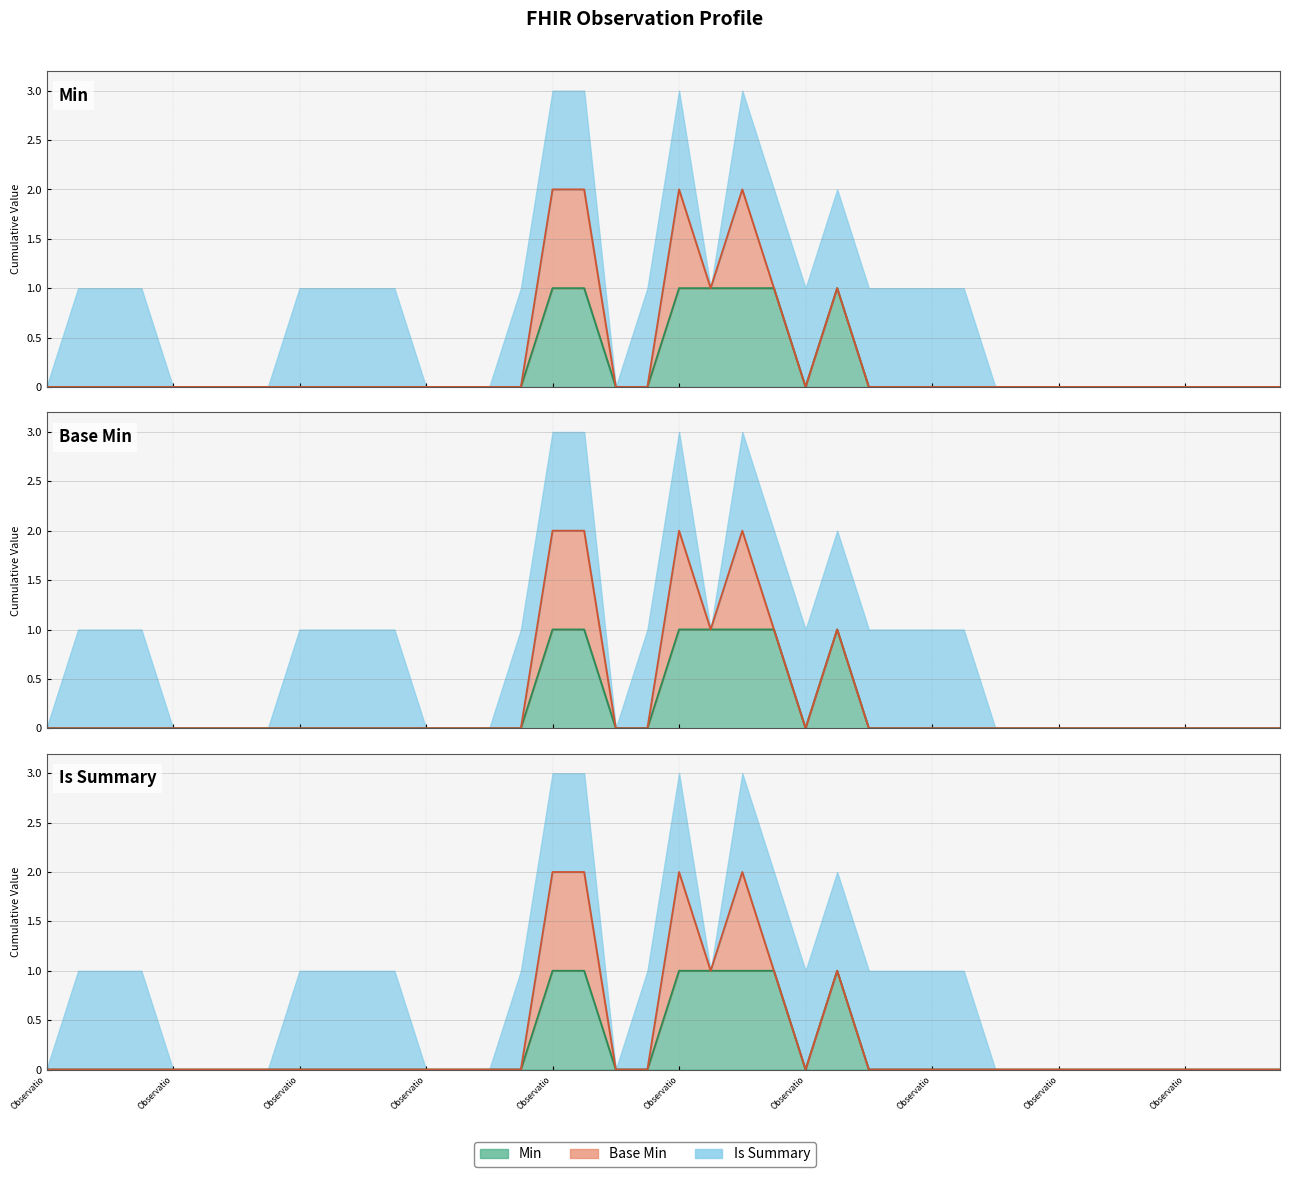

Reading left to right, what are all the values shown in this chart?

Min: 0	0	0	0	0	0	0	0	0	0	0	0	0	0	0	0	1	1	0	0	1	1	1	1	0	1	0	0	0	0	0	0	0	0	0	0	0	0	0	0
Base Min: 0	0	0	0	0	0	0	0	0	0	0	0	0	0	0	0	1	1	0	0	1	0	1	0	0	0	0	0	0	0	0	0	0	0	0	0	0	0	0	0
Is Summary: 0	1	1	1	0	0	0	0	1	1	1	1	0	0	0	1	1	1	0	1	1	0	1	1	1	1	1	1	1	1	0	0	0	0	0	0	0	0	0	0